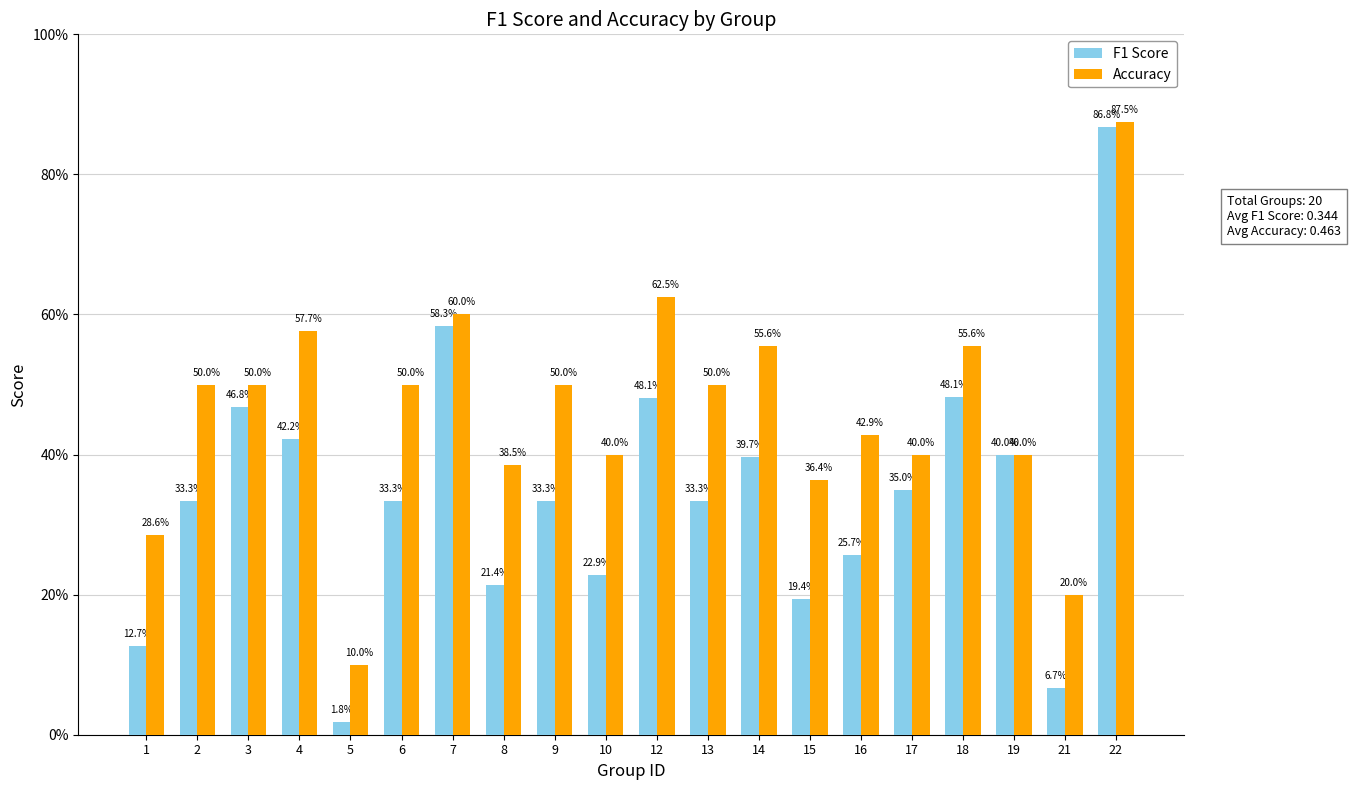

Which label corresponds to the smallest value in the chart?

5